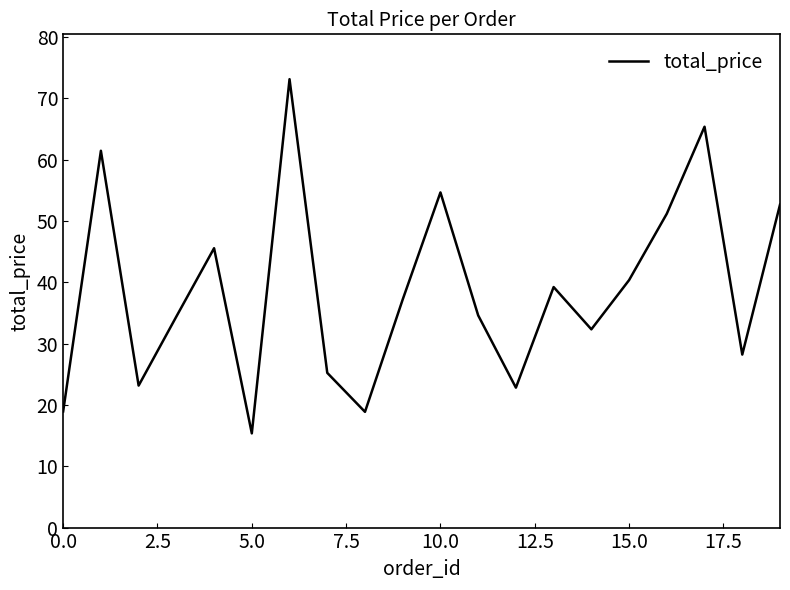

What is the minimum value shown in the chart?

15.4